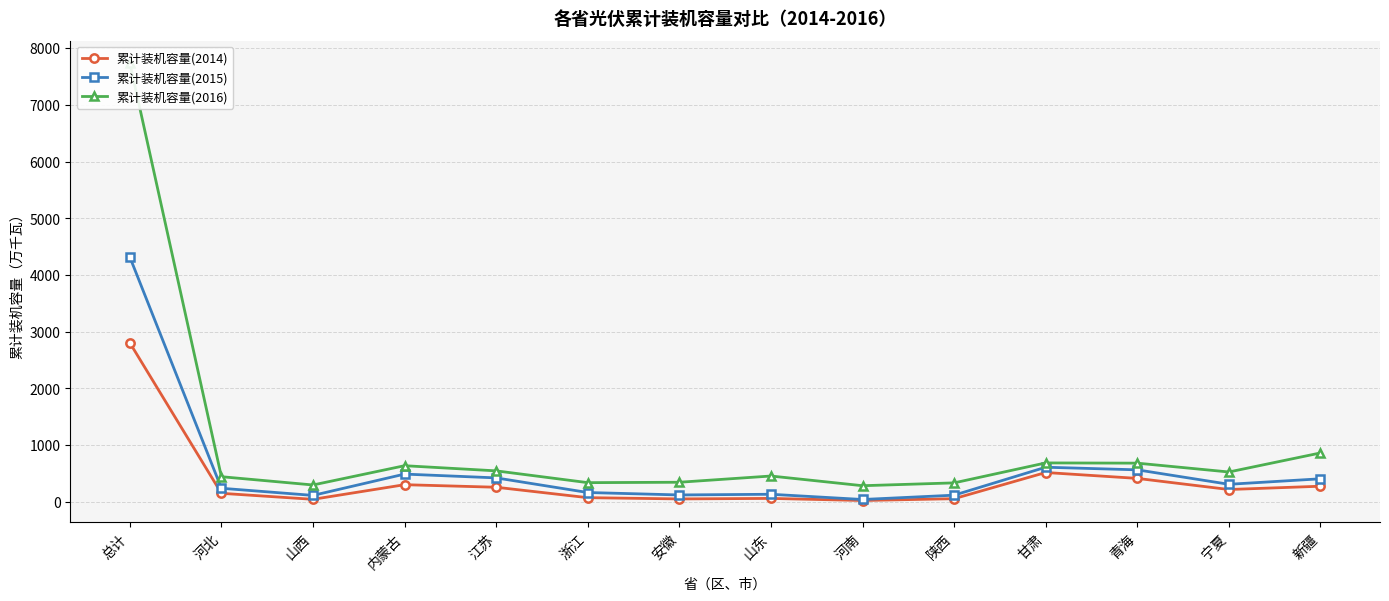

Does the chart display data point markers on the line(s)?

Yes